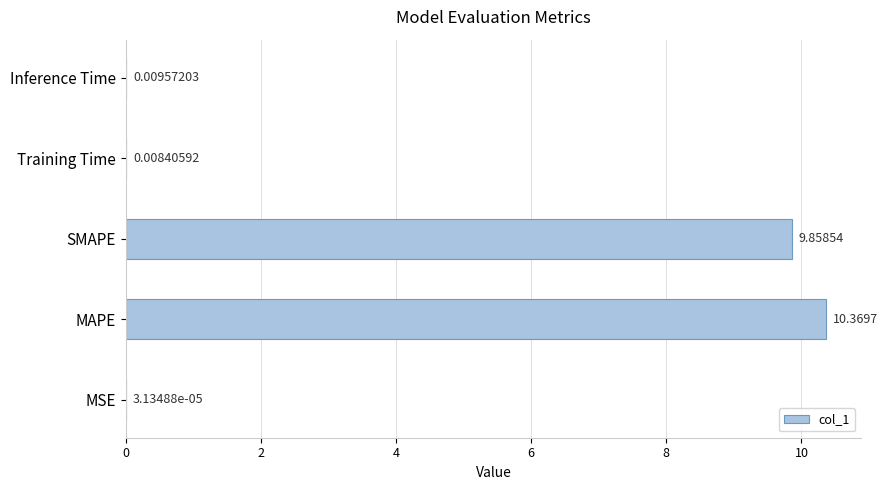

At which category does the chart reach its peak across all series?

MAPE